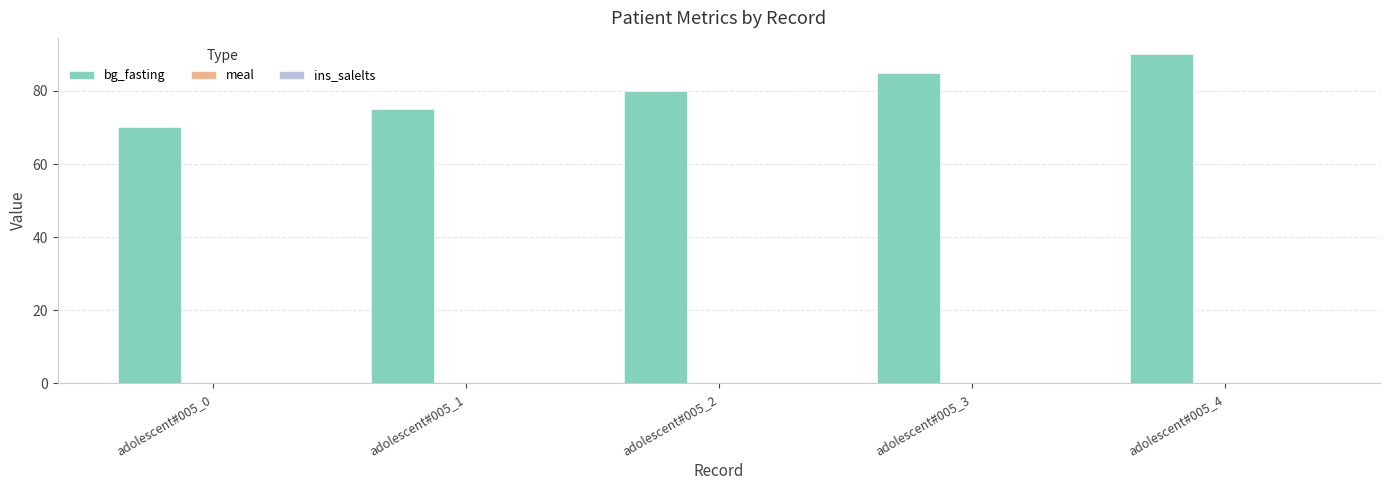

How many bars are there in total?

5